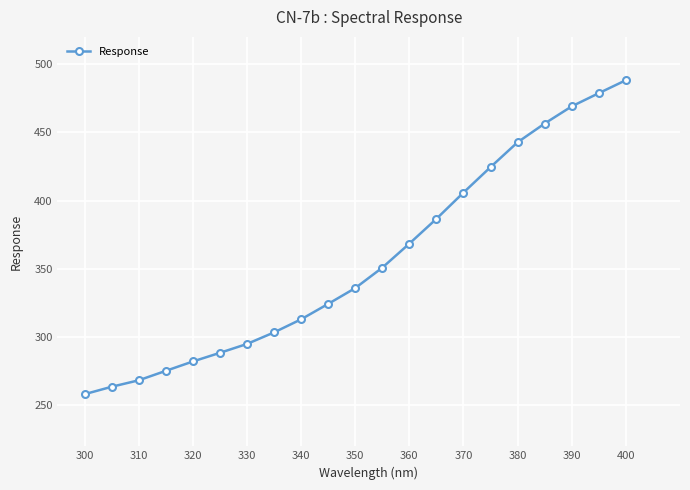

True or false: there are more than 2 points higher than both neighbors.

False